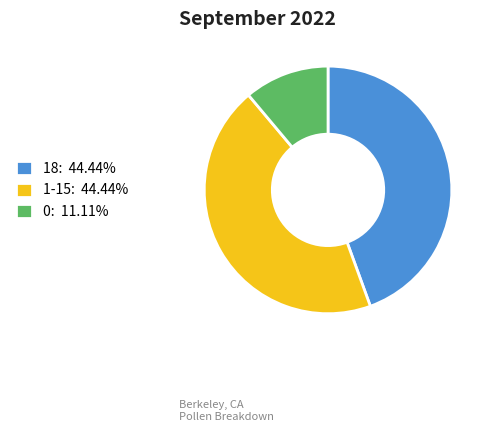

Combined, do 18: 44.44% and 0: 11.11% account for over 50%?

Yes